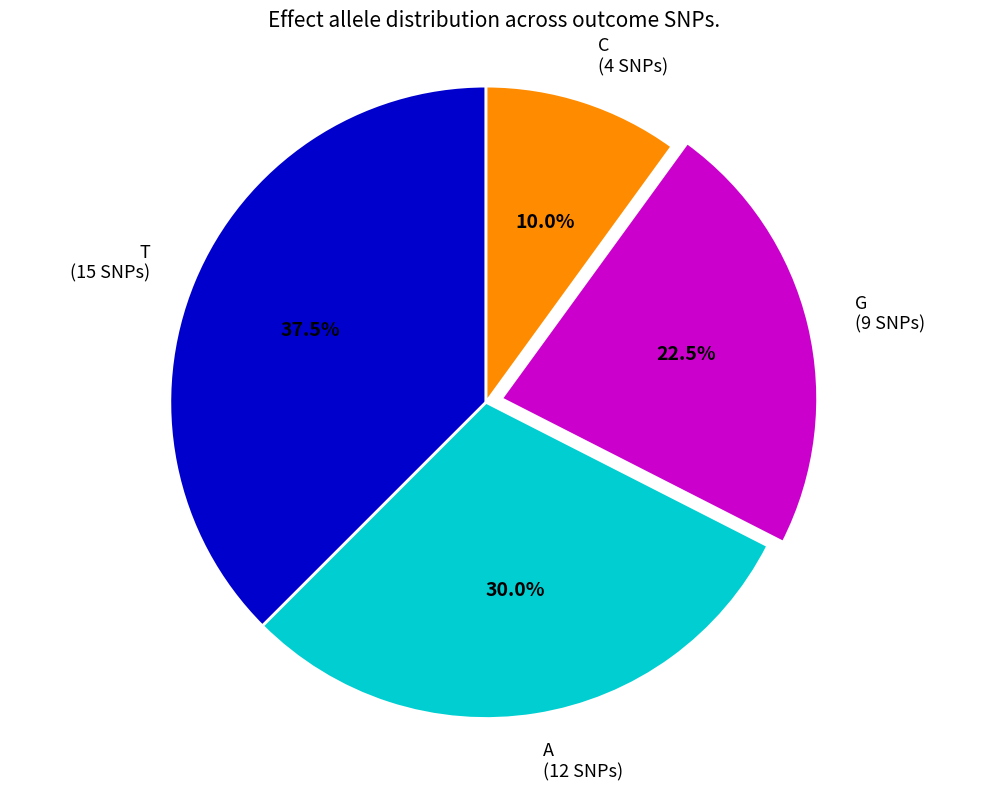

Combined, what portion of the pie is A (12 SNPs) and G (9 SNPs)?

52.5%